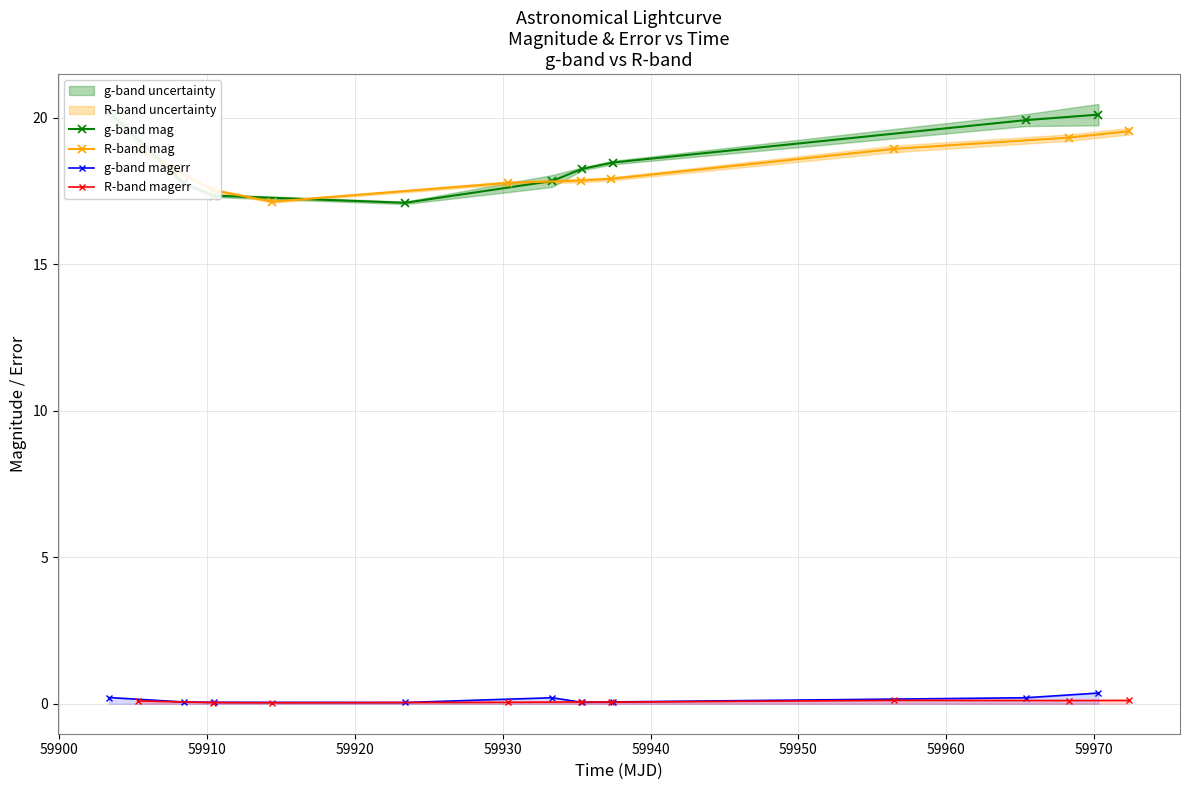

True or false: R-band magerr and R-band mag intersect in this chart.

False